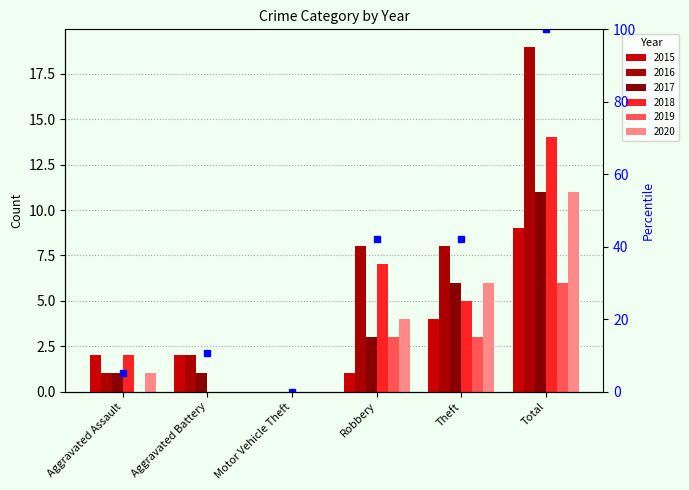

Reading right to left, what are all the values shown in this chart?

2015: Total=9	Theft=4	Robbery=1	Motor Vehicle Theft=0	Aggravated Battery=2	Aggravated Assault=2
2016: Total=19	Theft=8	Robbery=8	Motor Vehicle Theft=0	Aggravated Battery=2	Aggravated Assault=1
2017: Total=11	Theft=6	Robbery=3	Motor Vehicle Theft=0	Aggravated Battery=1	Aggravated Assault=1
2018: Total=14	Theft=5	Robbery=7	Motor Vehicle Theft=0	Aggravated Battery=0	Aggravated Assault=2
2019: Total=6	Theft=3	Robbery=3	Motor Vehicle Theft=0	Aggravated Battery=0	Aggravated Assault=0
2020: Total=11	Theft=6	Robbery=4	Motor Vehicle Theft=0	Aggravated Battery=0	Aggravated Assault=1